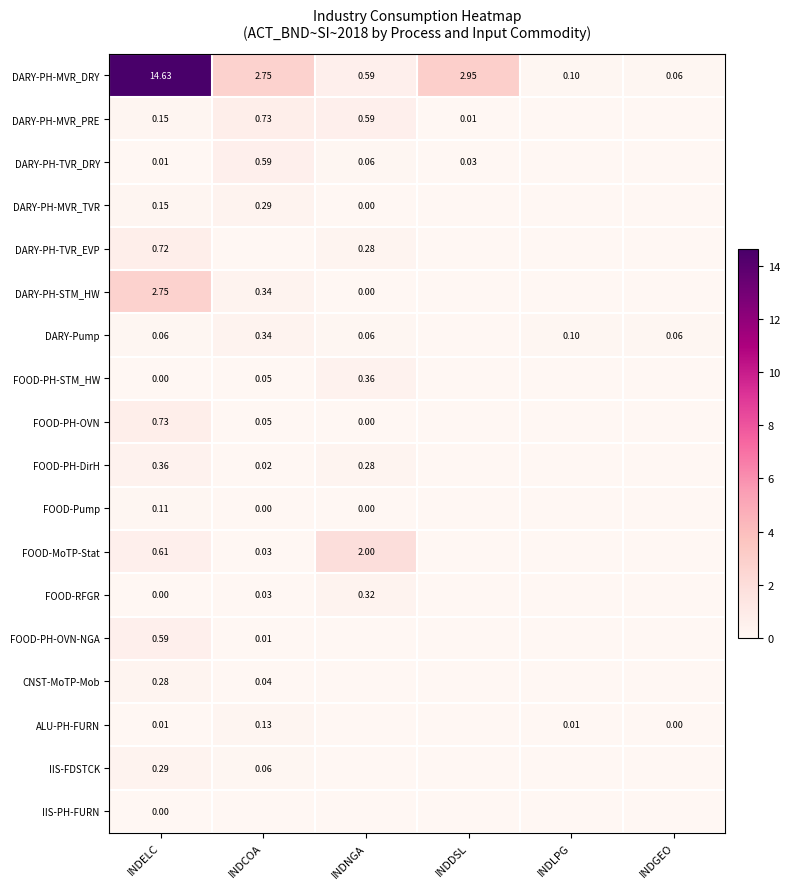

Between INDELC and INDCOA, which series saw the biggest shift?

DARY-PH-MVR_DRY